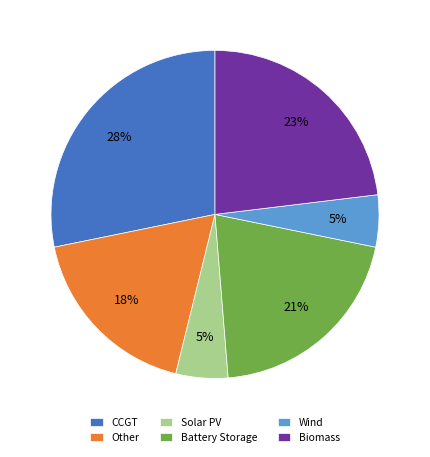

Which slice is the largest?

CCGT